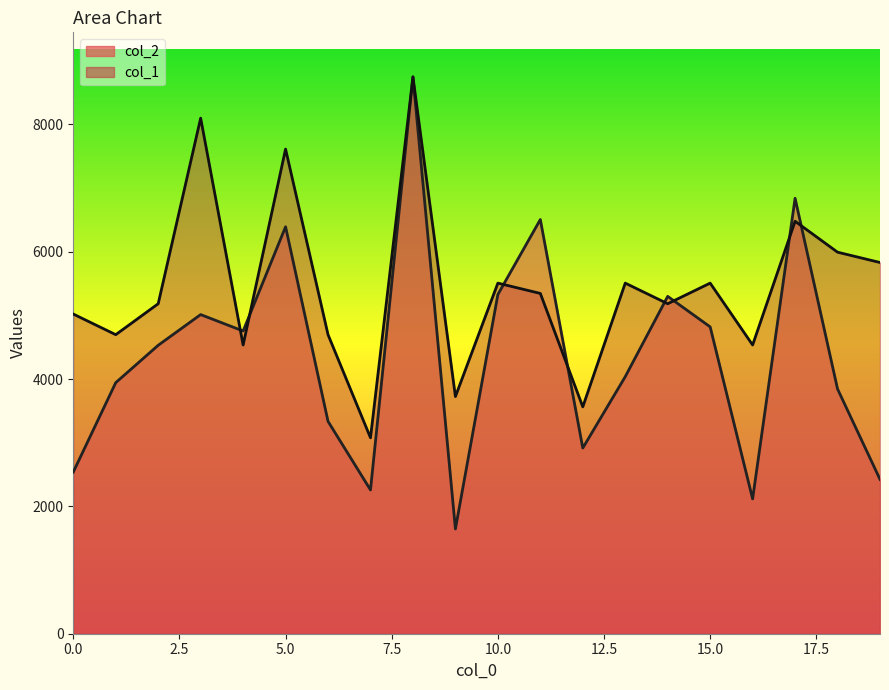

At which category does col_2 reach its first local valley?

4